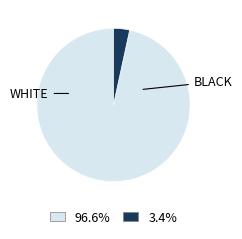

Does any single category account for the majority?

Yes